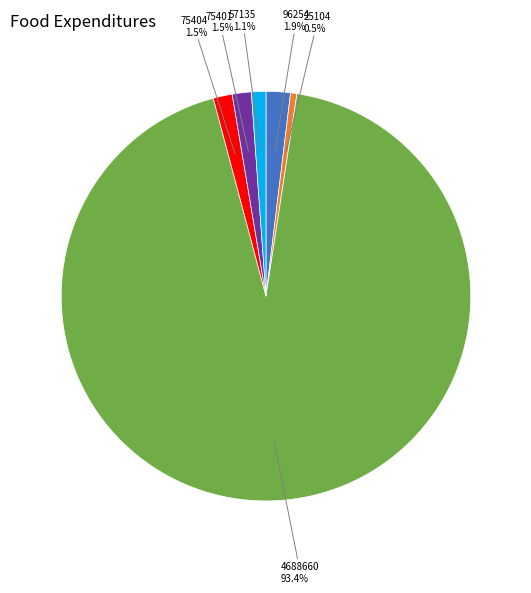

Does any single category account for the majority?

Yes